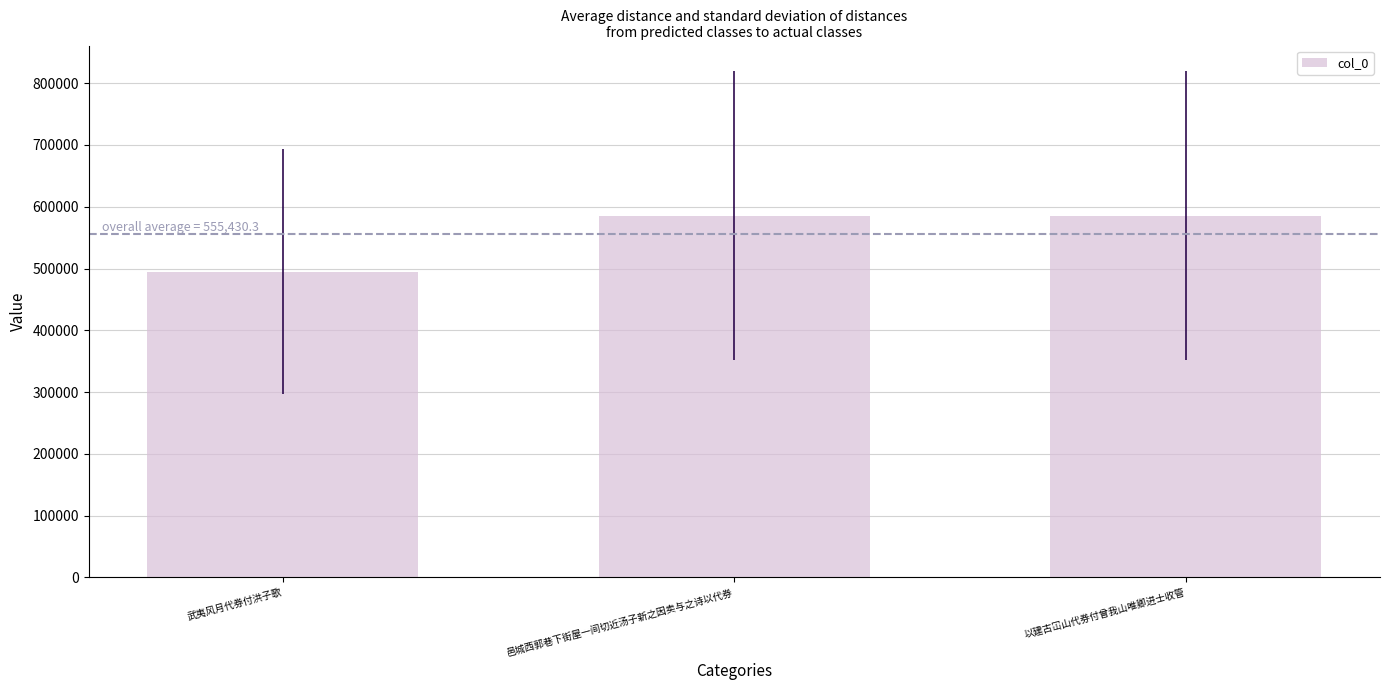

What is the change in value from 武夷风月代券付洪子歌 to 以建古冚山代券付曾我山唯卿进士收管?

+90598